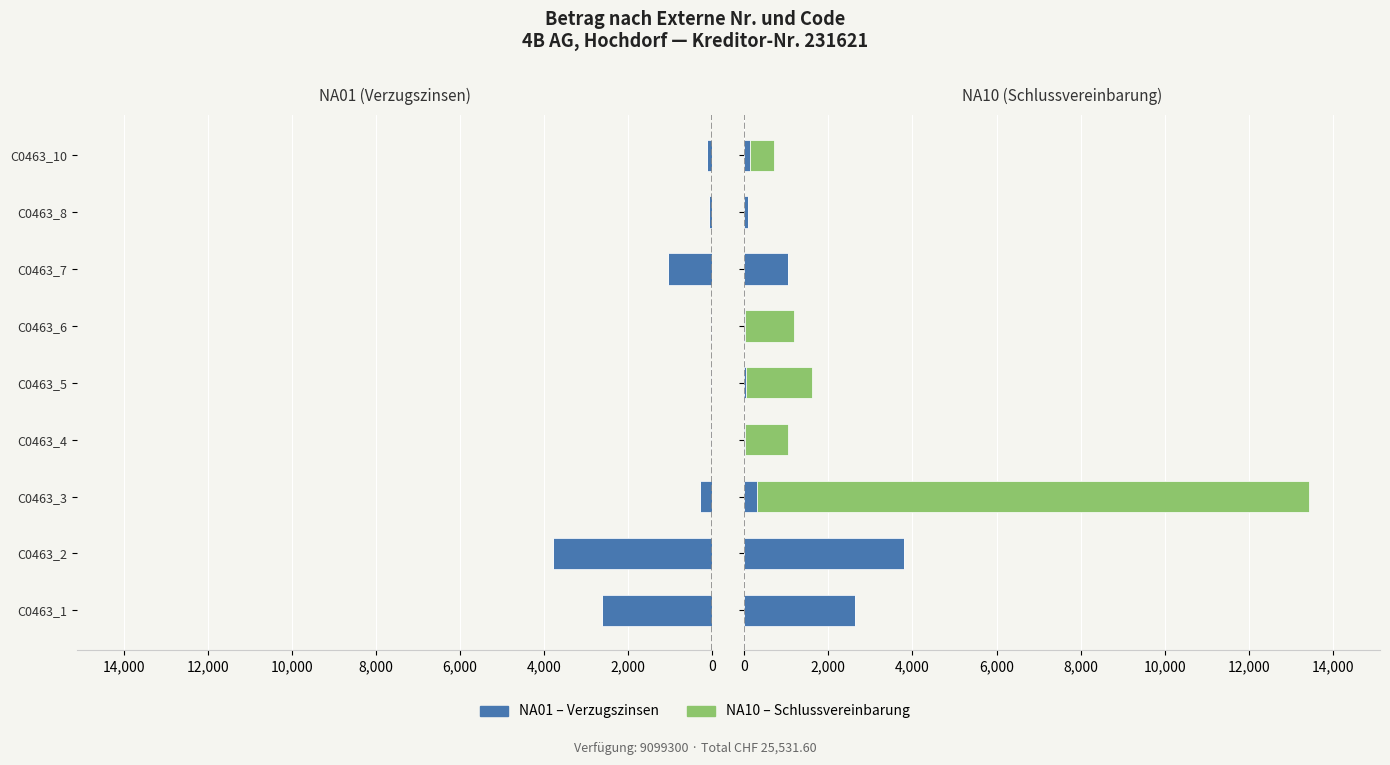

At how many categories does at least one series exceed 7682?

1